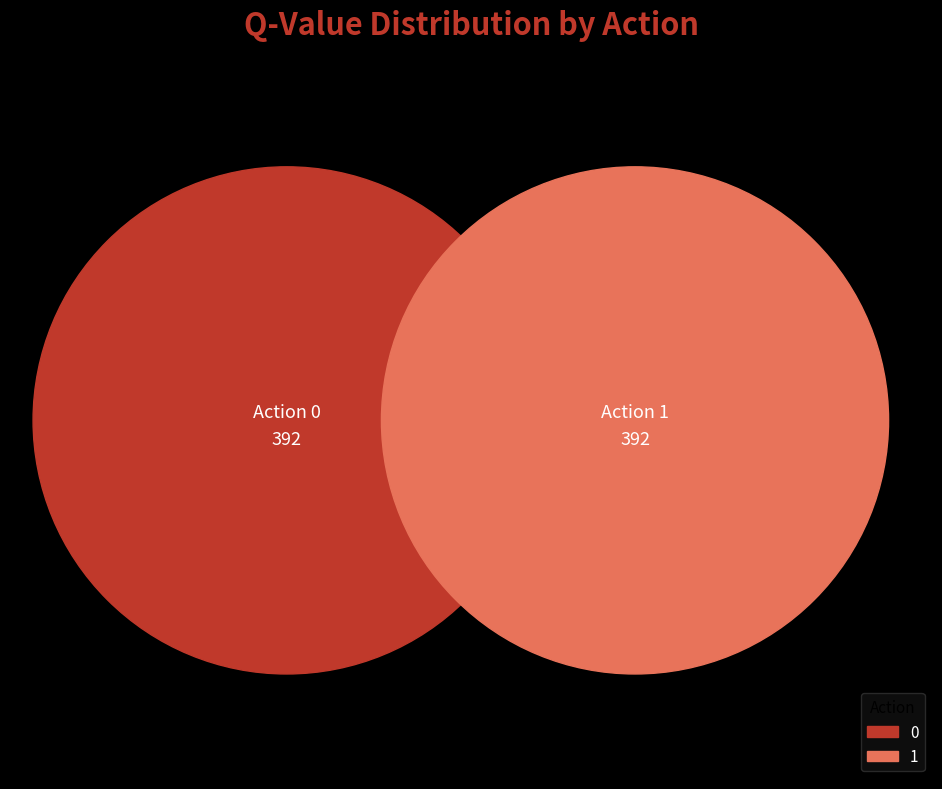

How many segments does this pie chart have?

2